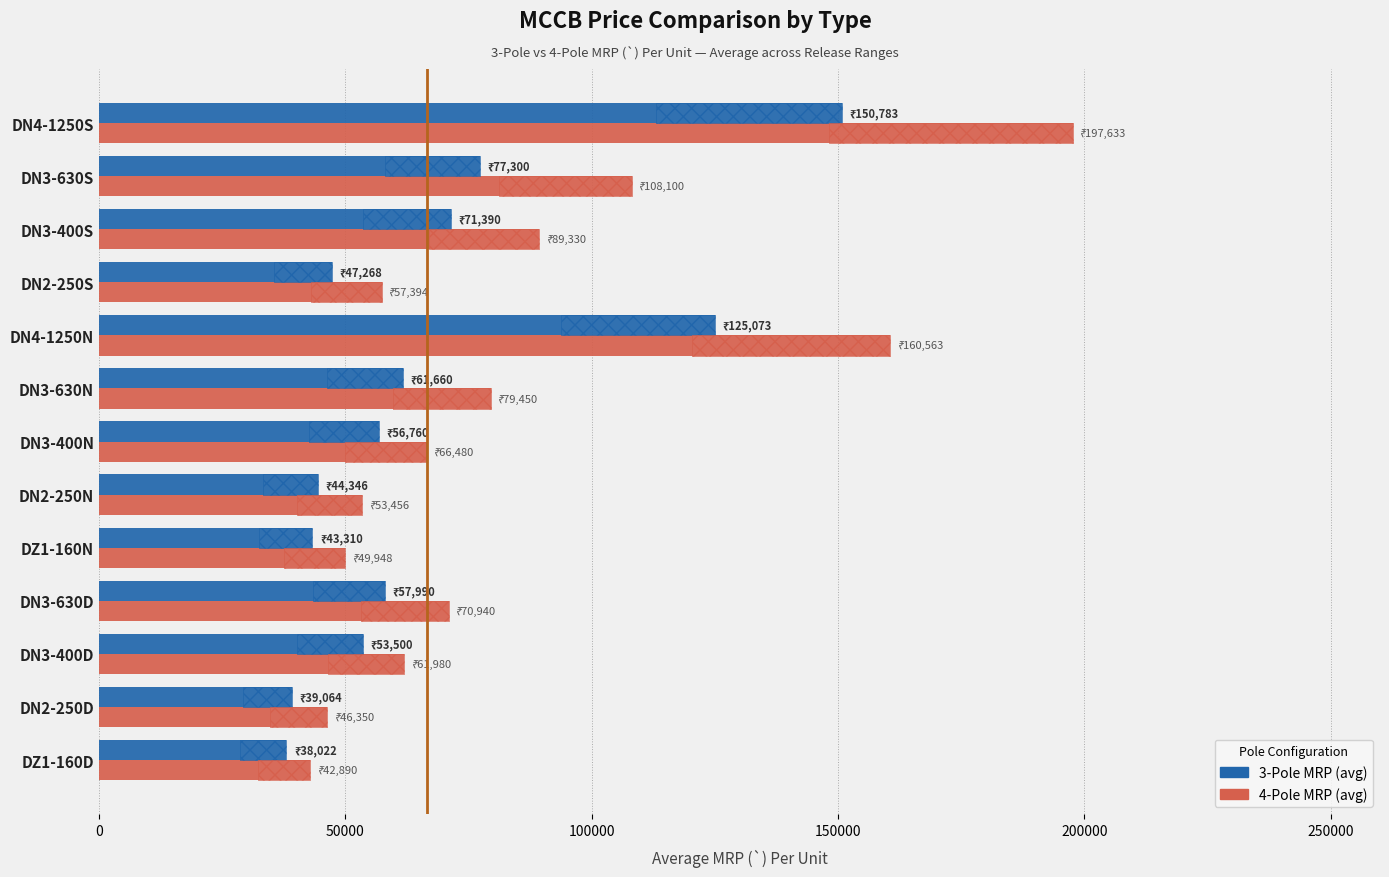

List the series in order of their overall mean, highest first.

4-Pole MRP (avg), 3-Pole MRP (avg)